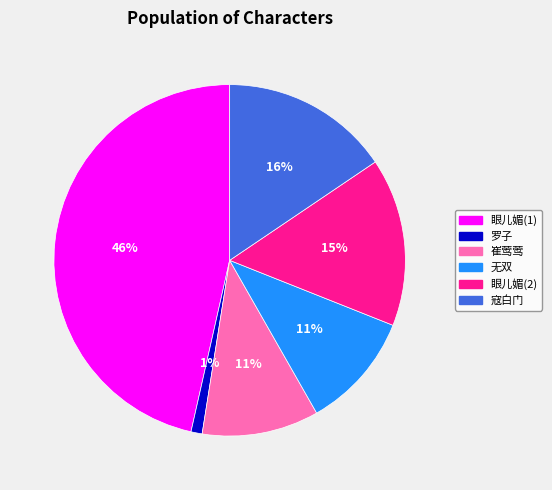

How many slices are in this pie chart?

6